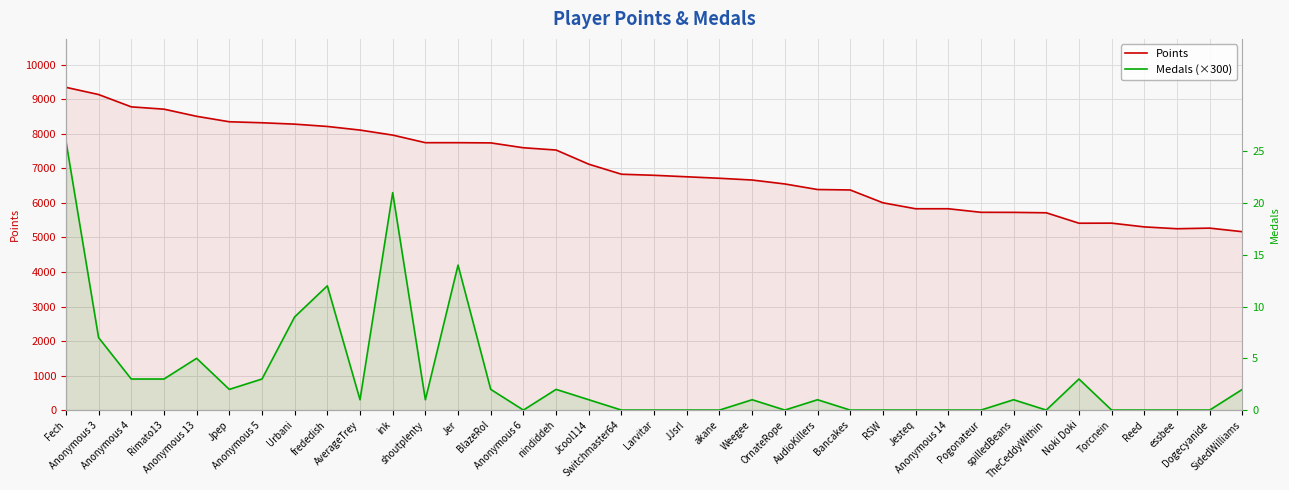

What is the value of the Points point at the 27th from the left?

5833